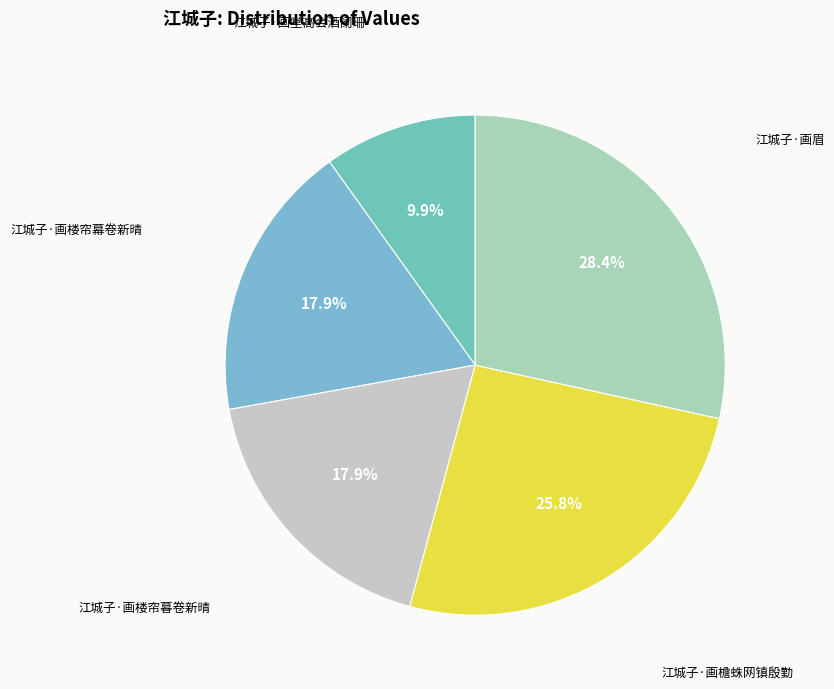

Which has a higher value, 江城子·画眉 or 江城子·画楼帘暮卷新晴?

江城子·画眉